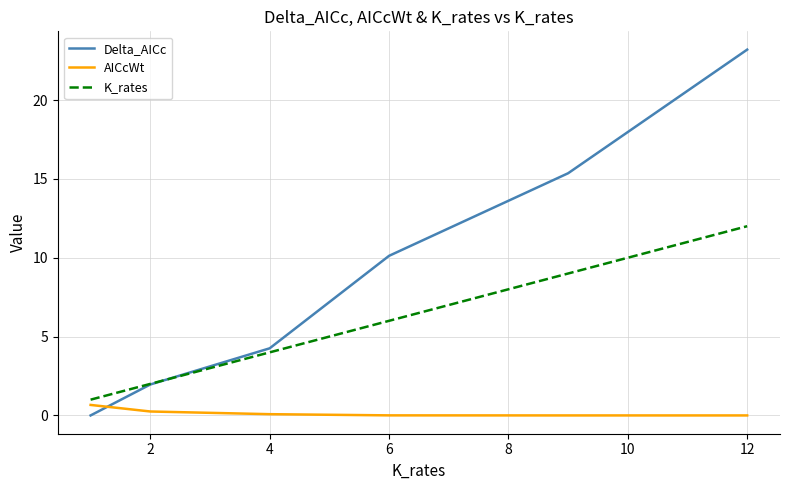

What is the greatest value displayed?

23.2